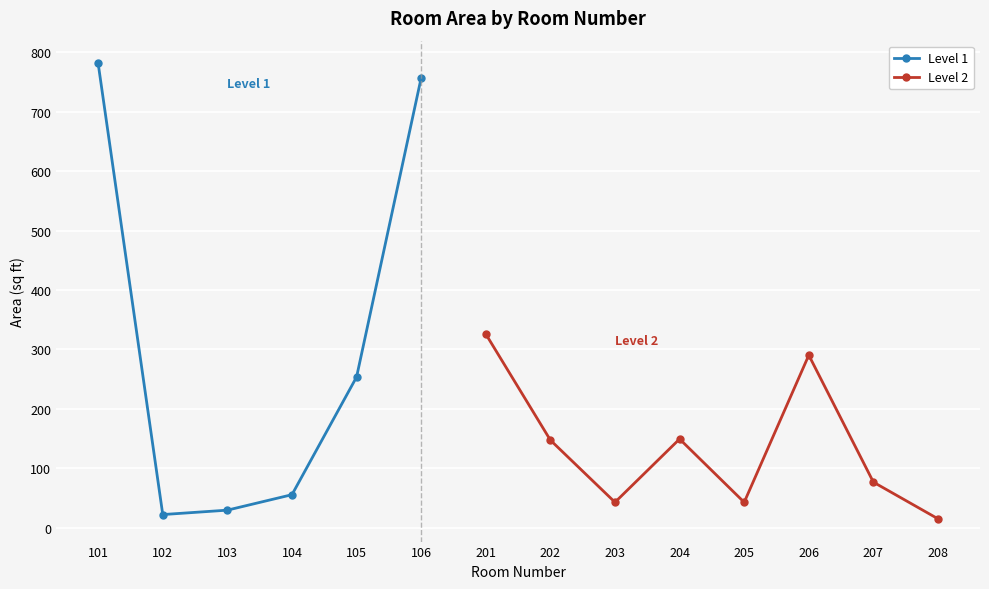

What is the difference between the maximum and minimum values?

766.1